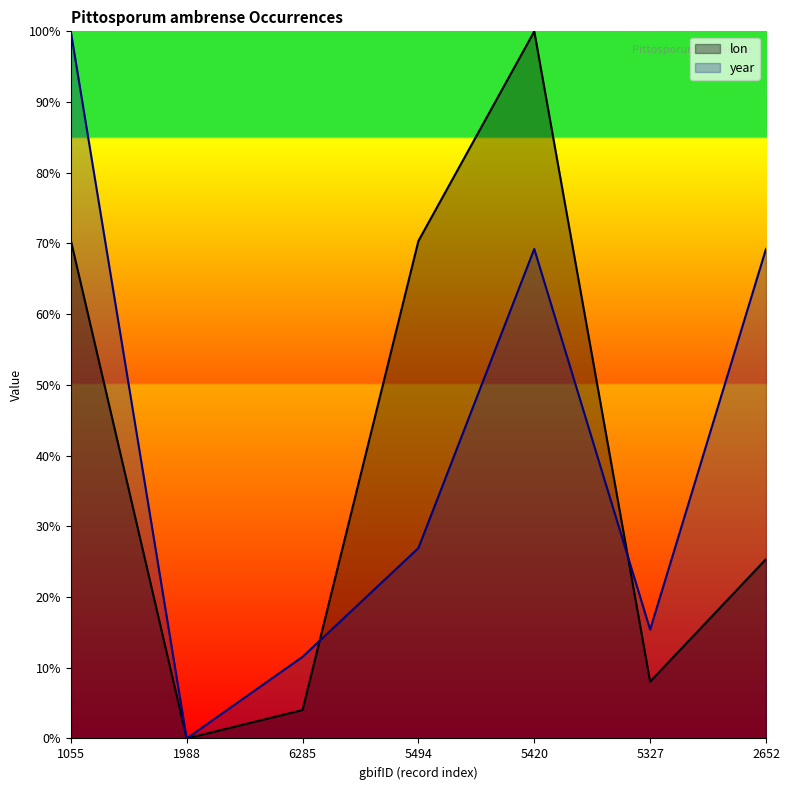

Is it true that year equals 100.0 at 1055?

True